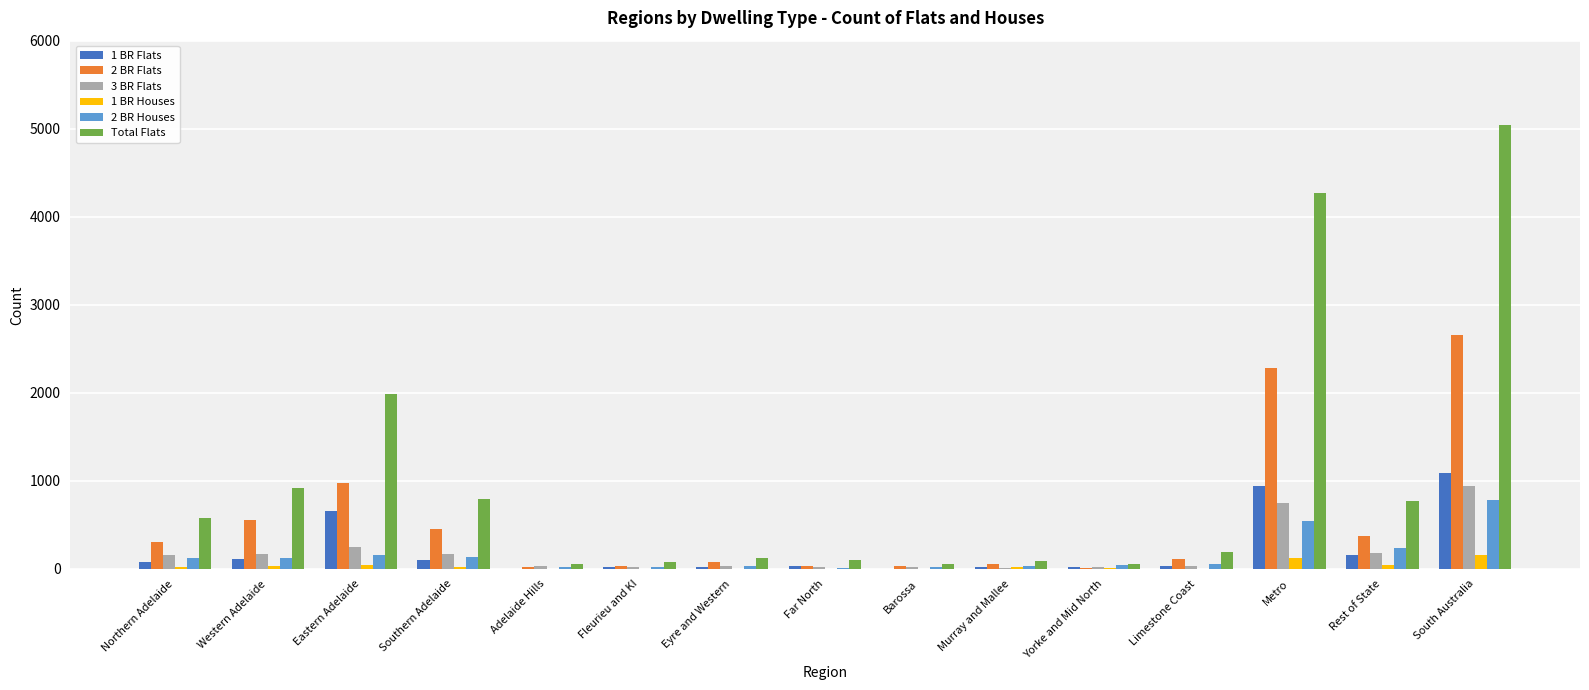

Between Far North and South Australia, which series saw the biggest shift?

Total Flats